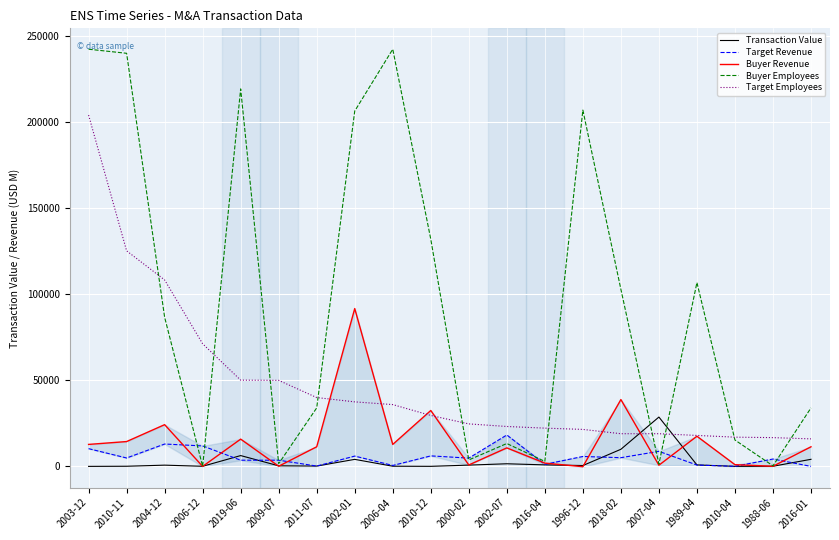

At how many categories does at least one series exceed 140859?

6